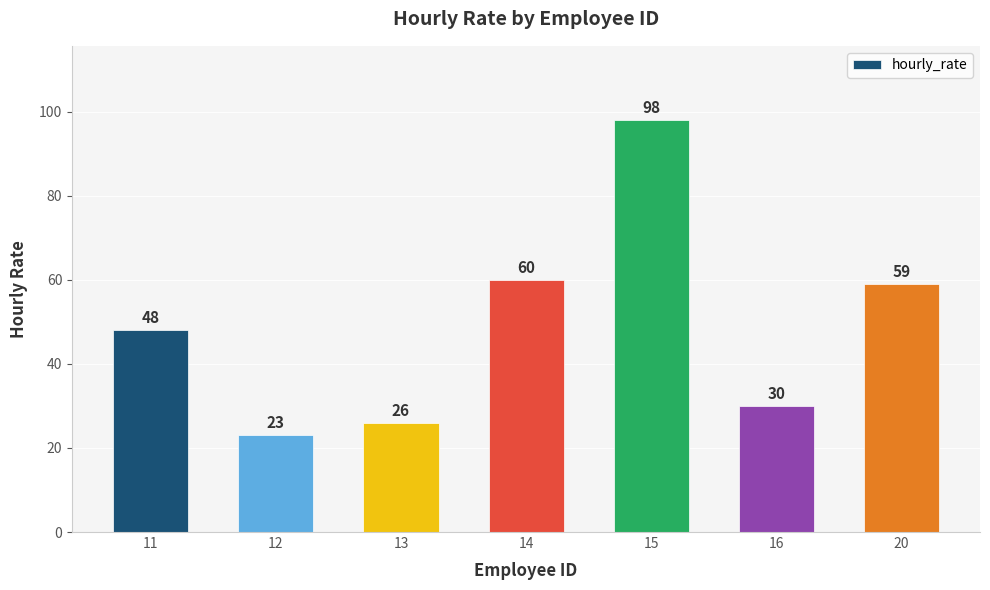

List the labels in order of value, largest first.

15, 14, 20, 11, 16, 13, 12